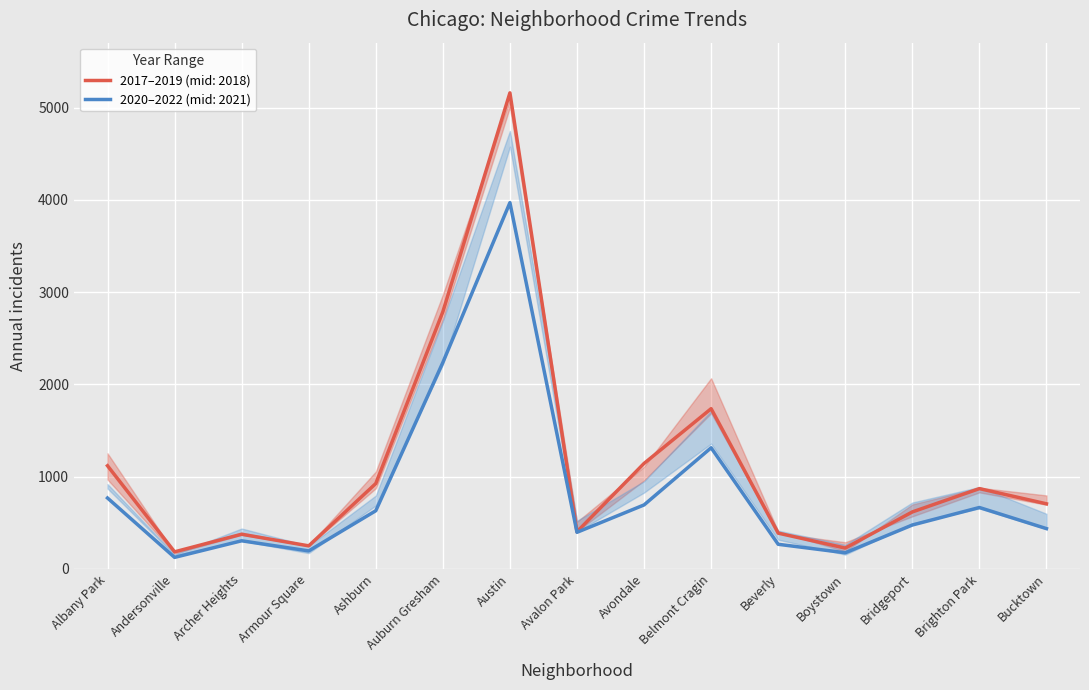

True or false: 2021 and 2018 intersect in this chart.

False